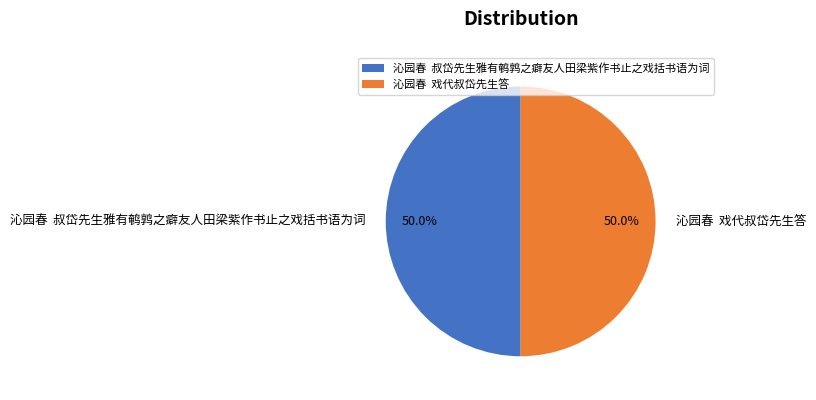

What percentage is NOT represented by 沁园春 叔岱先生雅有鹌鹑之癖友人田梁紫作书止之戏括书语为词?

50.0%